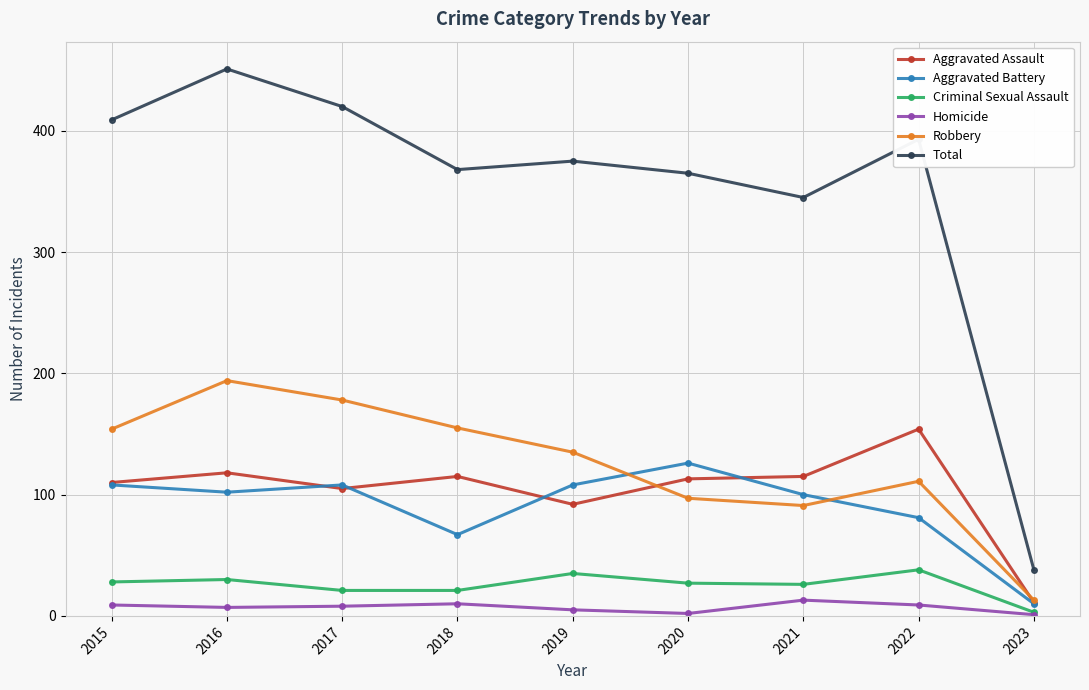

Rank the series at 2022 from lowest to highest value.

Homicide, Criminal Sexual Assault, Aggravated Battery, Robbery, Aggravated Assault, Total